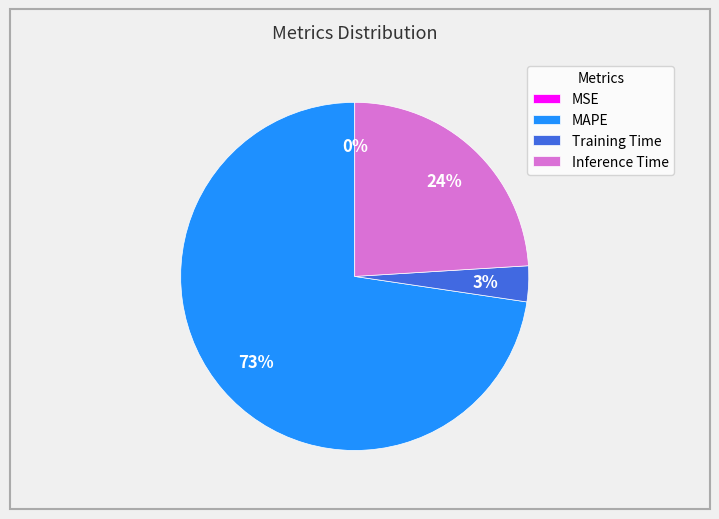

True or false: Inference Time accounts for 32% of the total.

False